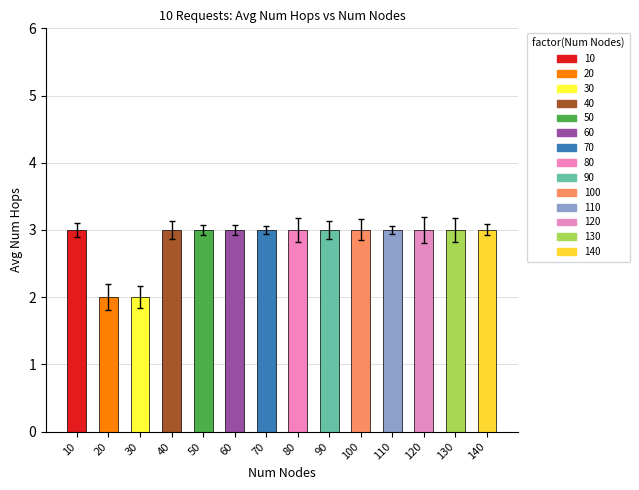

Approximately how many times larger is the value at 90 compared to 130?

1.0